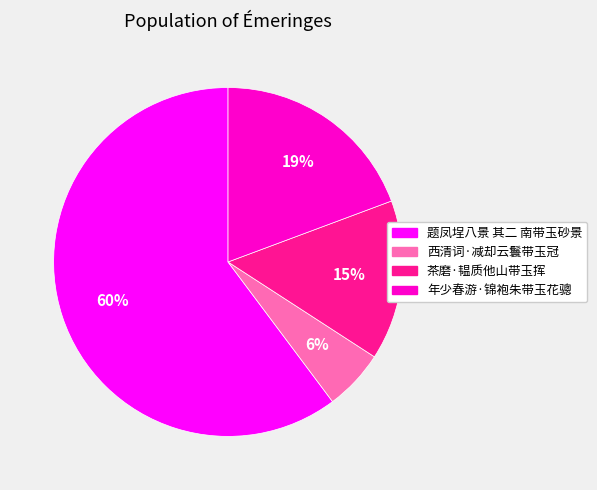

Rank the categories by value from lowest to highest.

西清词·减却云鬟带玉冠, 茶磨·韫质他山带玉挥, 年少春游·锦袍朱带玉花骢, 题凤埕八景 其二 南带玉砂景